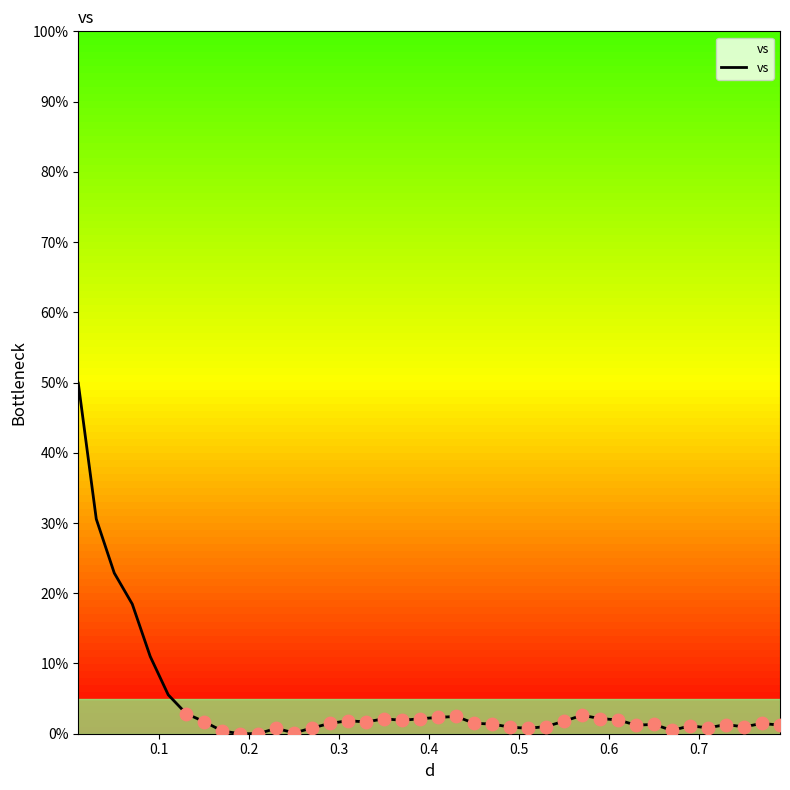

What is the difference between the maximum and minimum values?

49.9